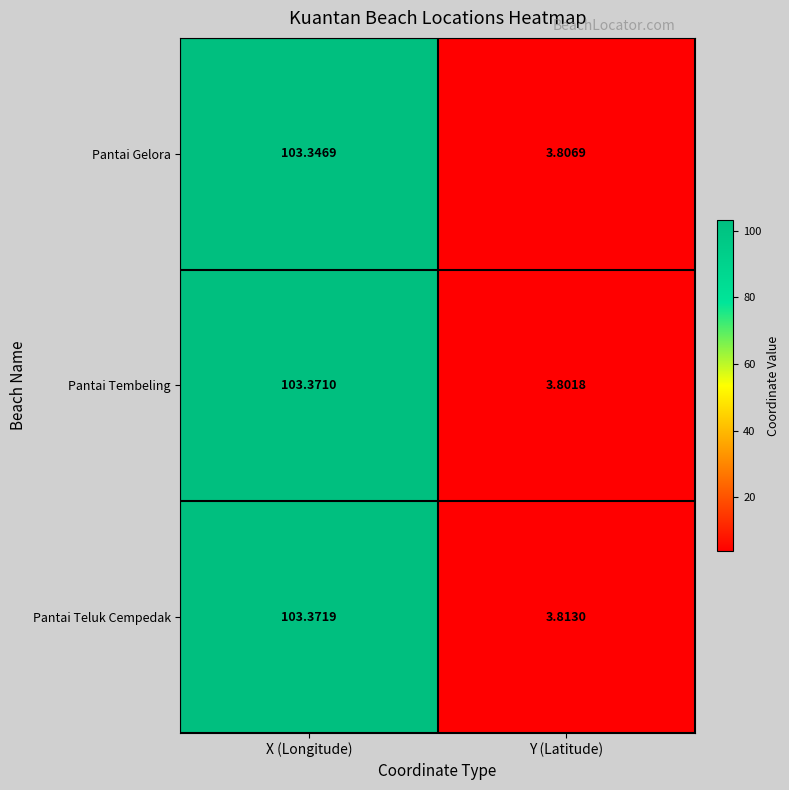

List the series in order of their peak value, highest first.

Pantai Teluk Cempedak, Pantai Tembeling, Pantai Gelora